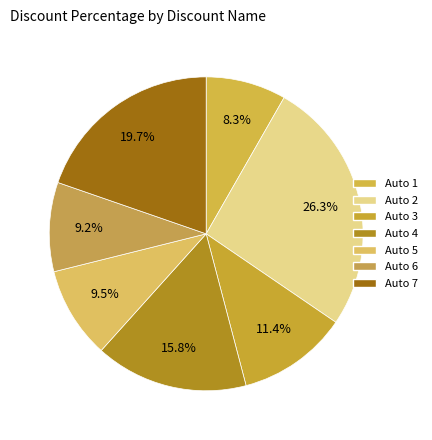

What is the total percentage of Auto 7 and Auto 5?

29.1%